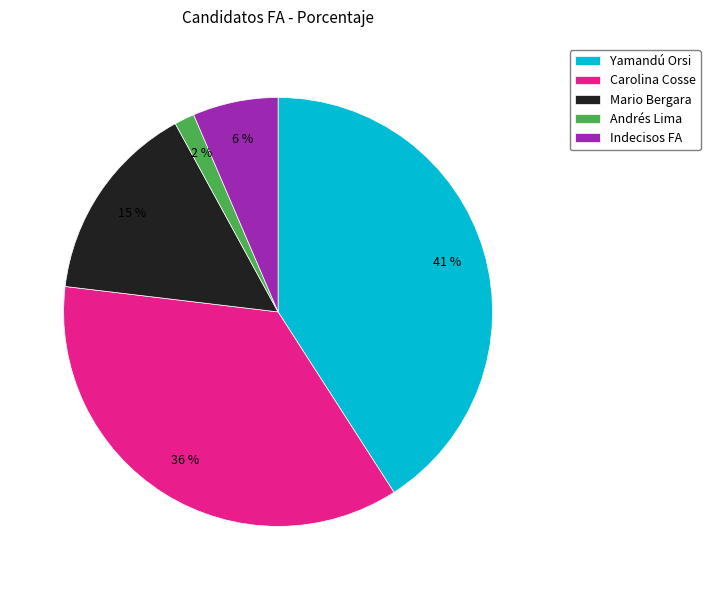

Rank the categories by value from highest to lowest.

Yamandú Orsi, Carolina Cosse, Mario Bergara, Indecisos FA, Andrés Lima